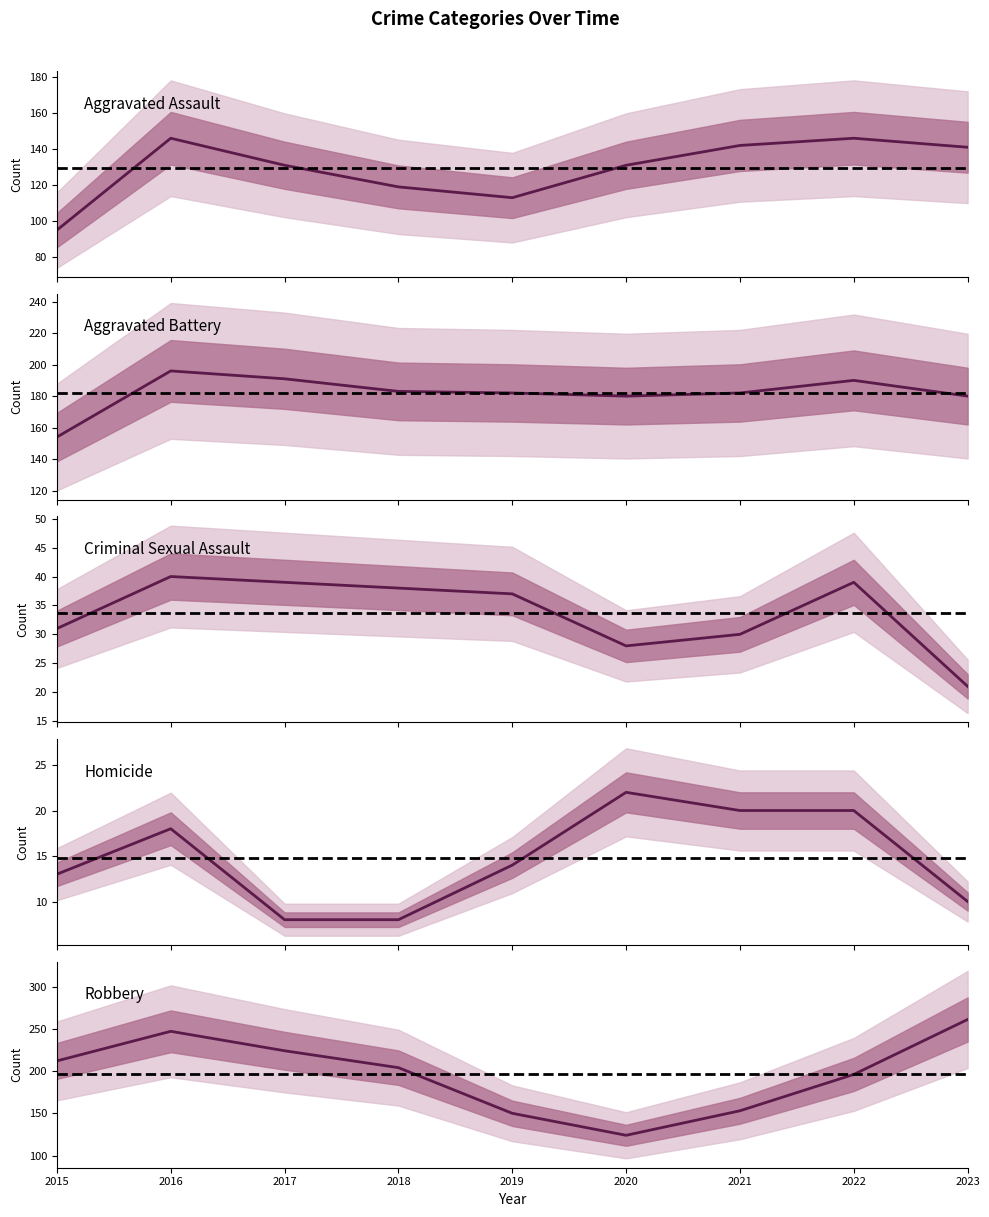

The Aggravated Battery series shows 191 at 2017. True or false?

True